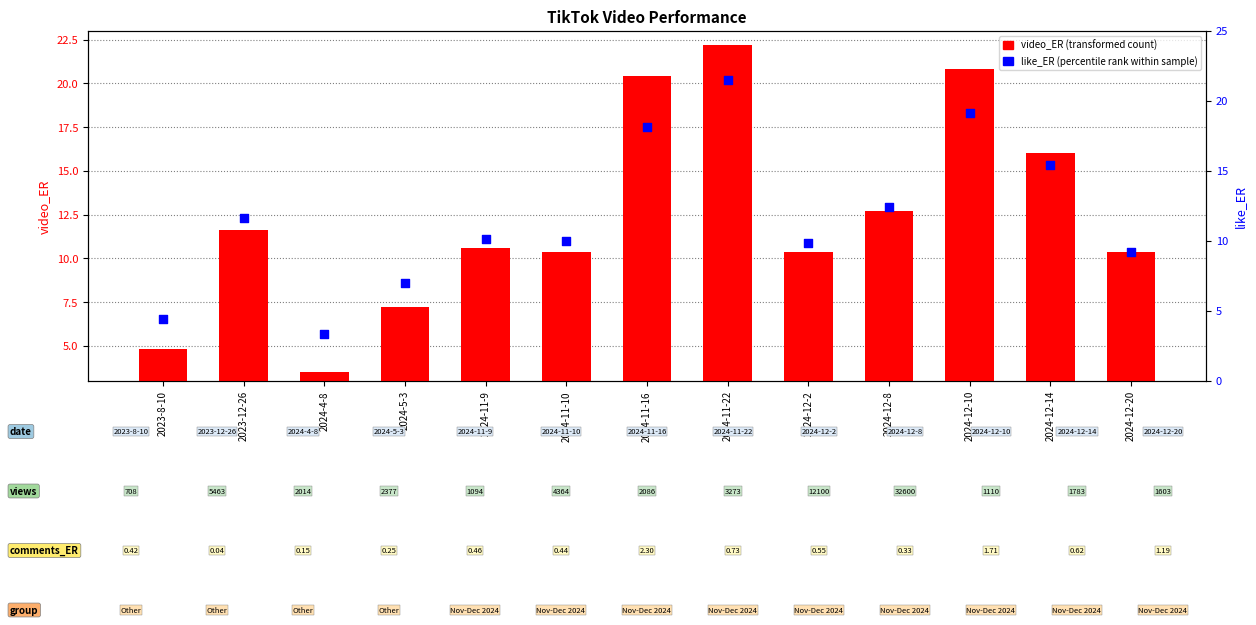

What is the total value across all series at 2024-12-10?

39.9